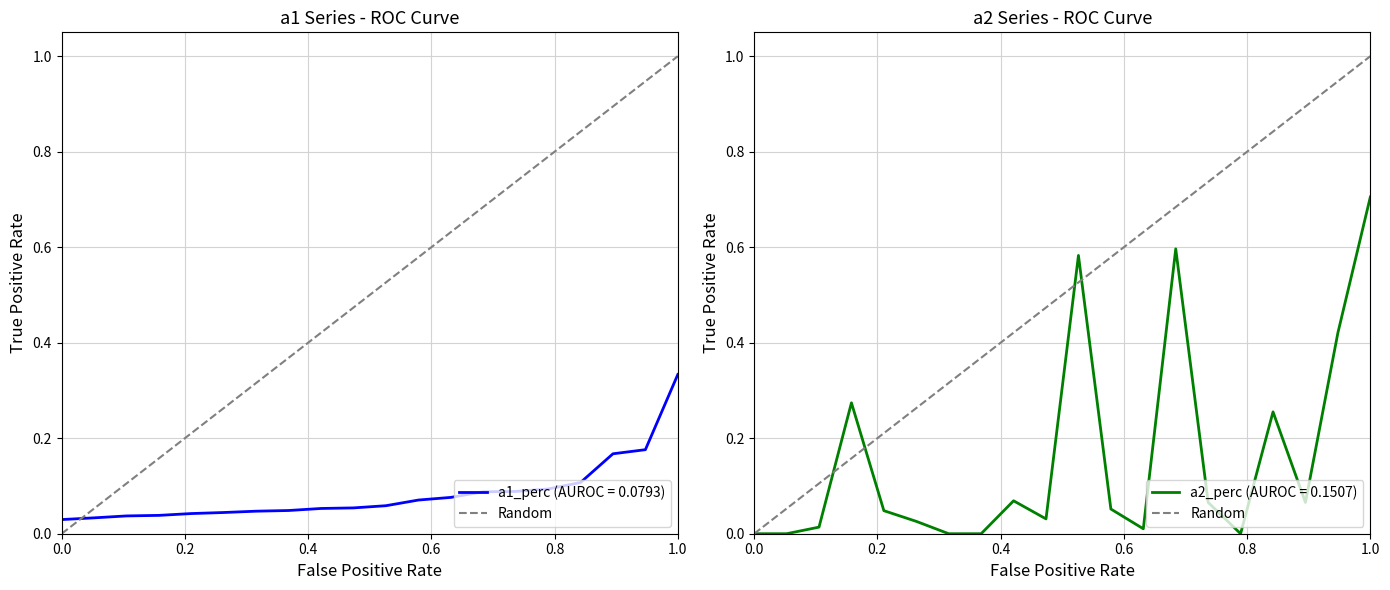

How many lines are shown in the chart?

1